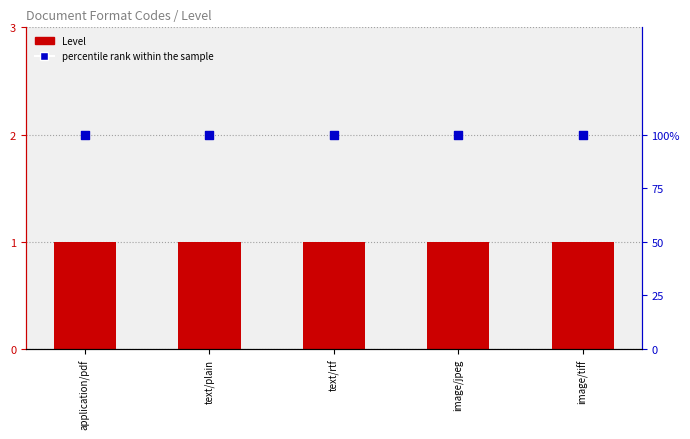

At how many categories does at least one series exceed 75?

5